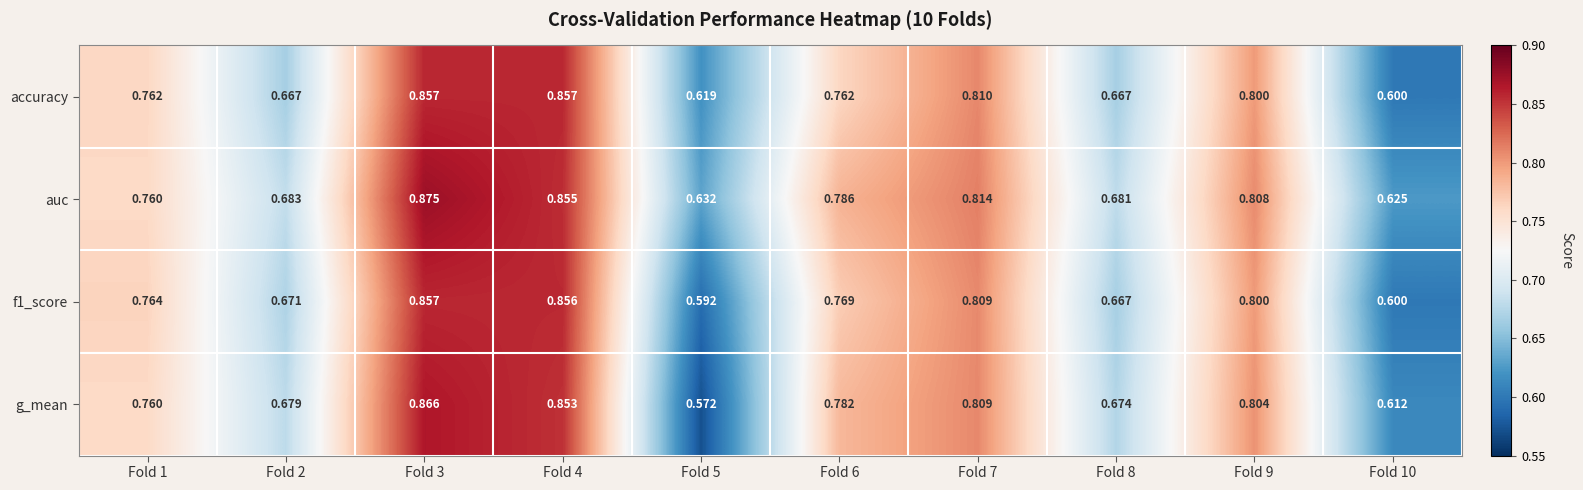

Which series changed the most between Fold 2 and Fold 8?

g_mean